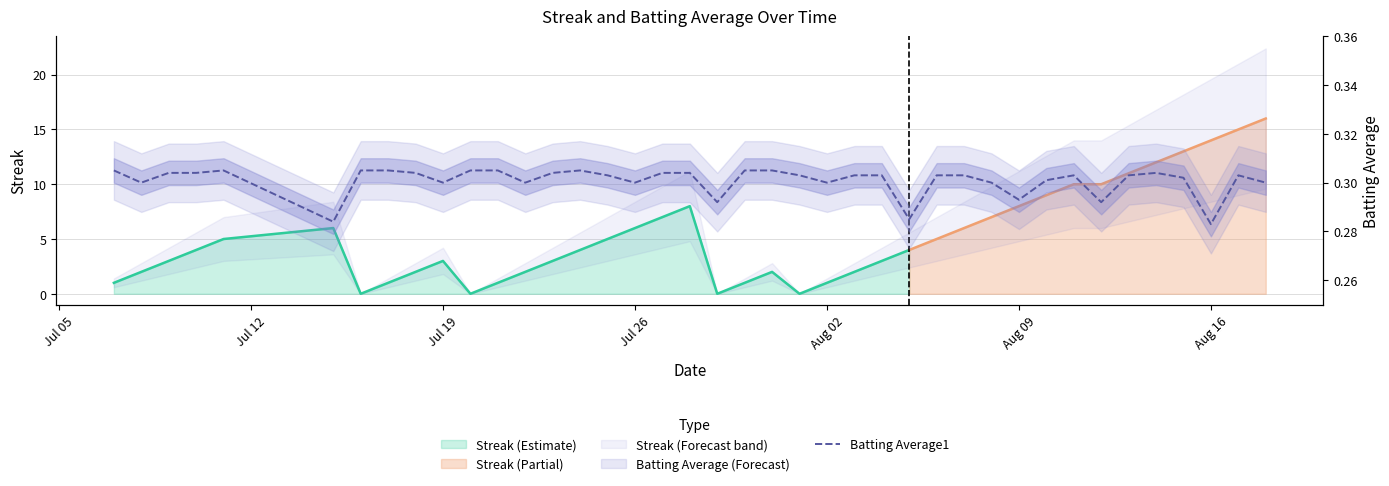

What is the greatest value displayed?

0.3